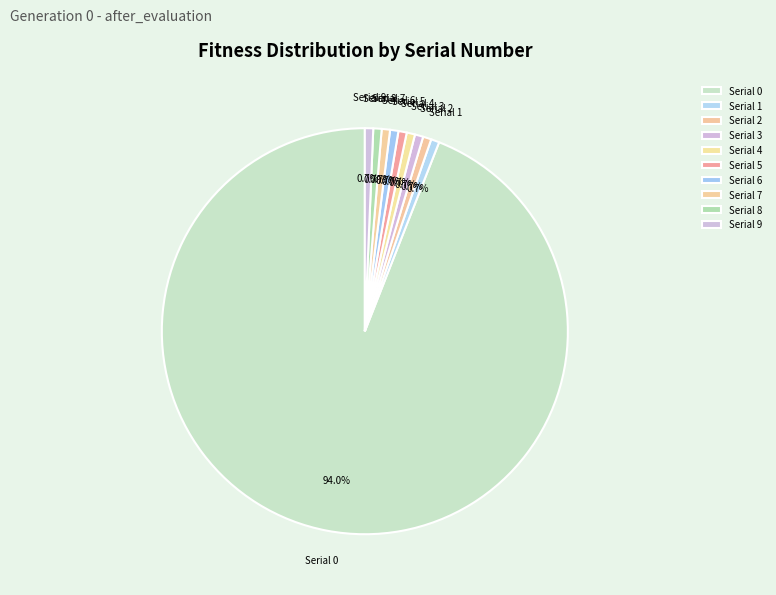

Is the sum of Serial 8 and Serial 0 greater than half?

Yes